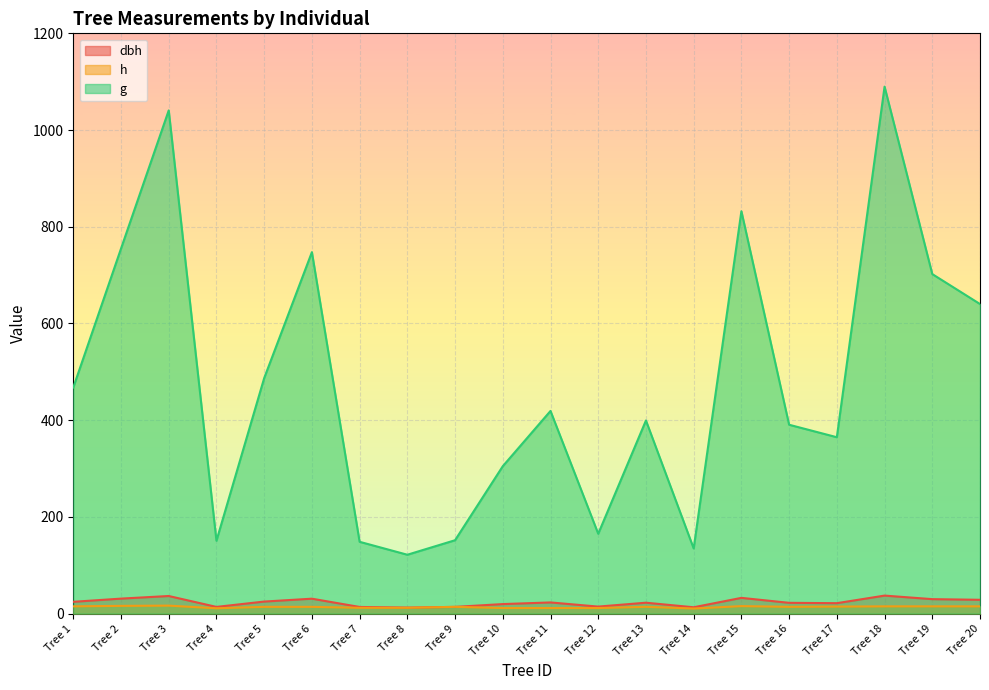

What is the value of the g point at the 20th from the left?

640.2